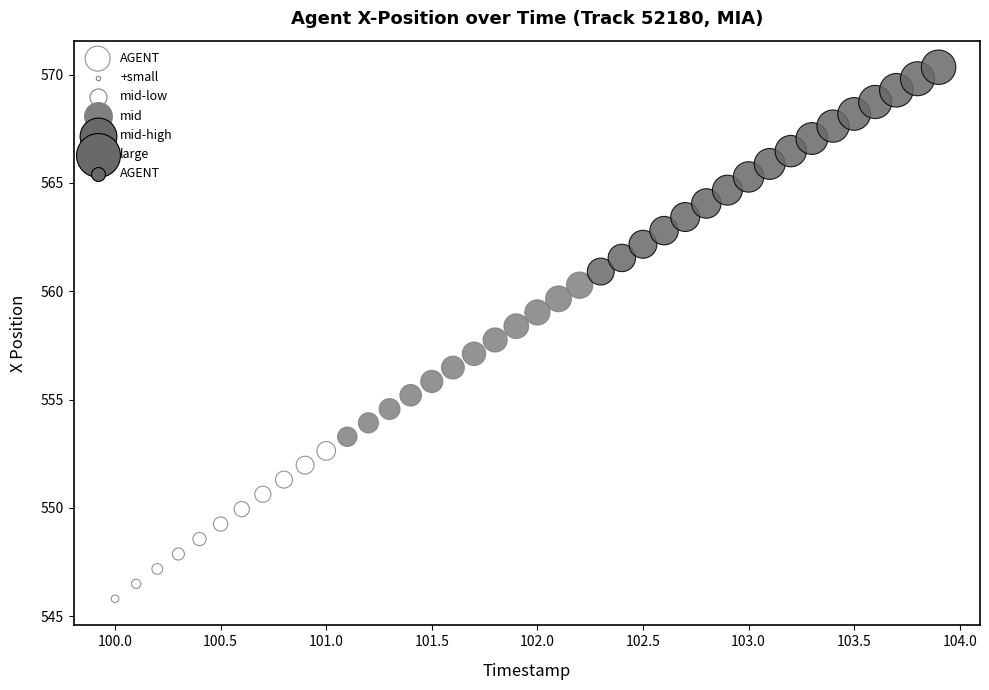

What is the range of X values (max minus min)?

3.9